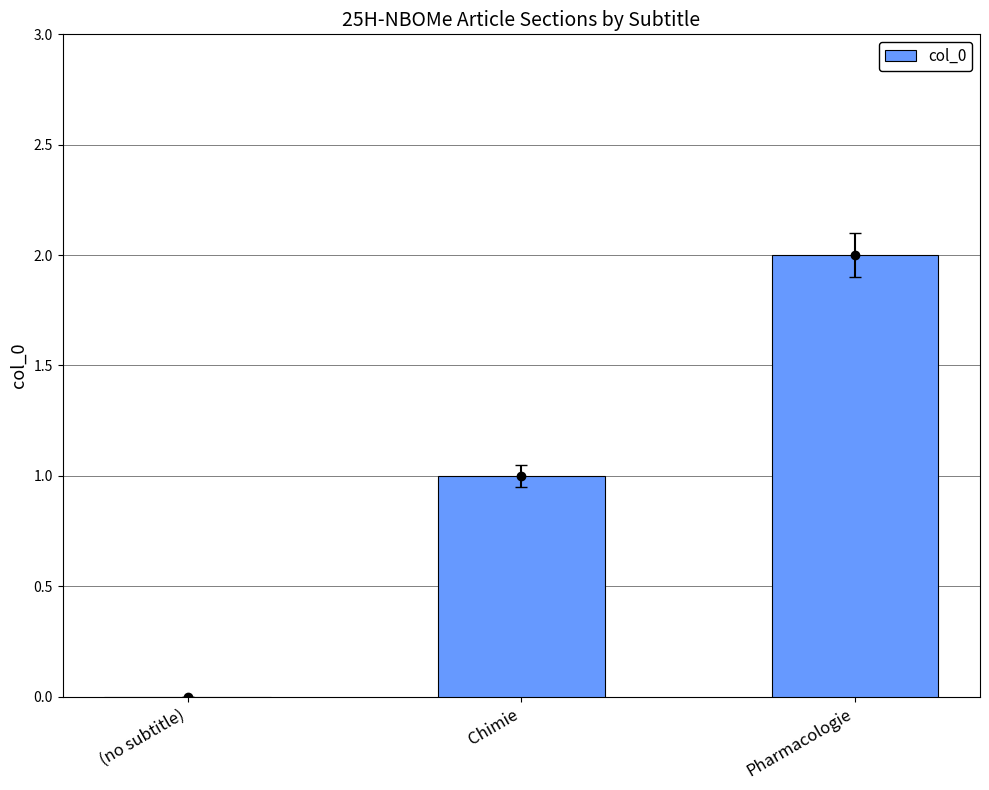

What position from the right is Pharmacologie?

1